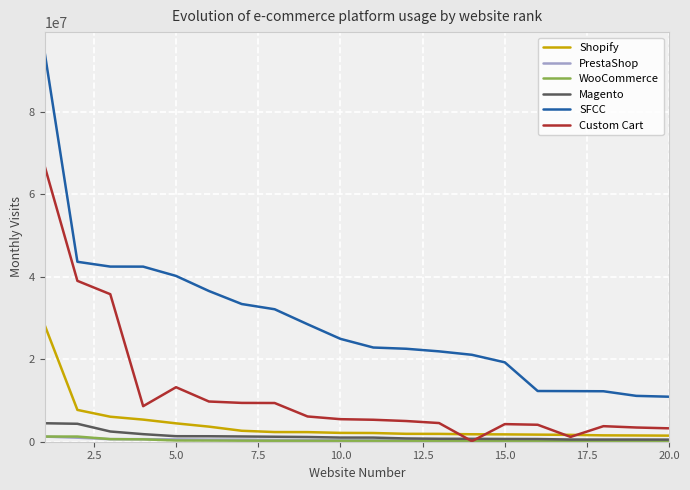

What is the sum of all Shopify values?

82559041